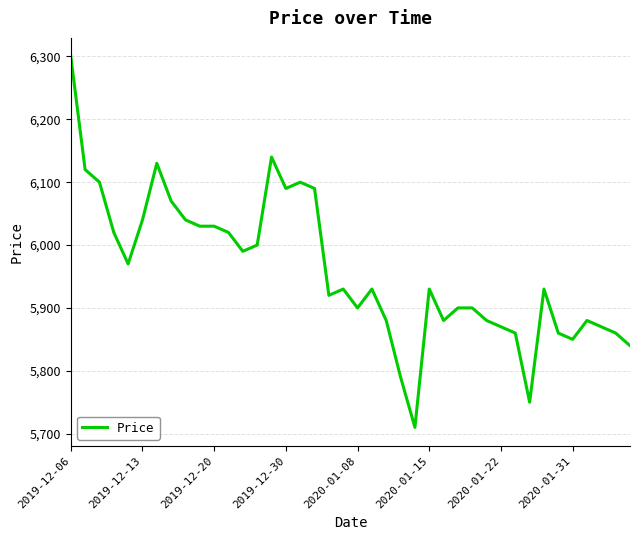

What is the smallest value displayed?

5710